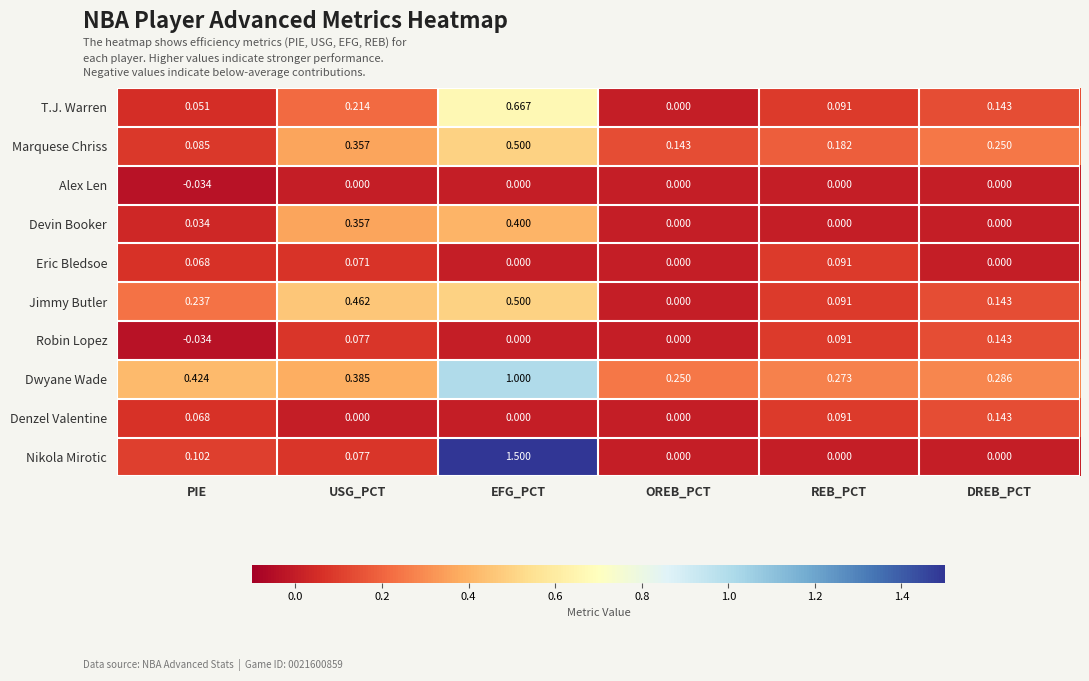

What is the greatest value displayed?

1.5